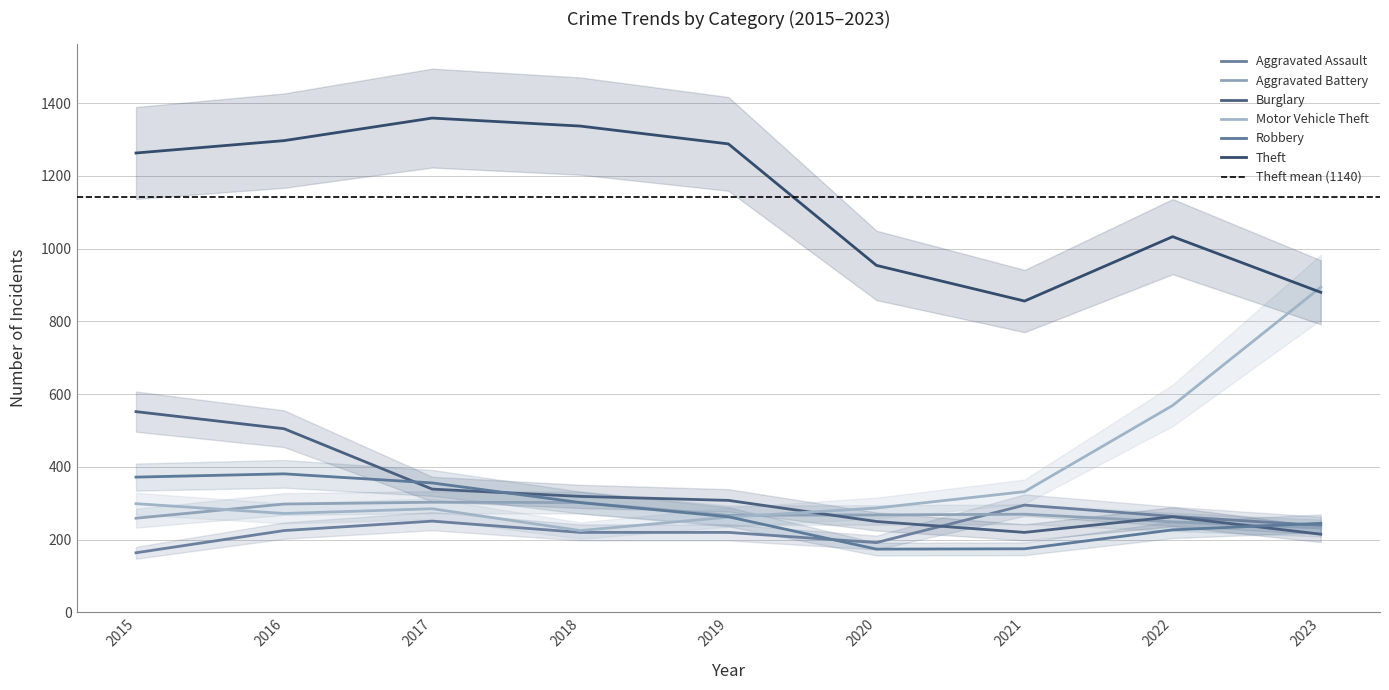

What is the difference between the Theft values at 2016 and 2022?

264